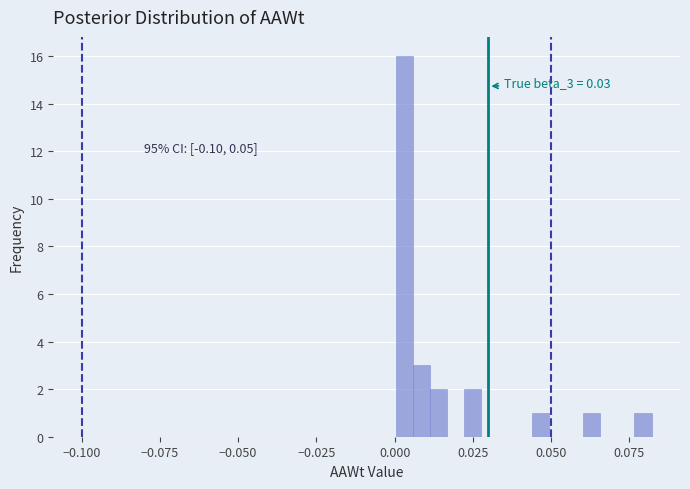

Around what value on the x-axis is the tallest bar? Give the approximate position of its centre, as read against the axis.

0.005